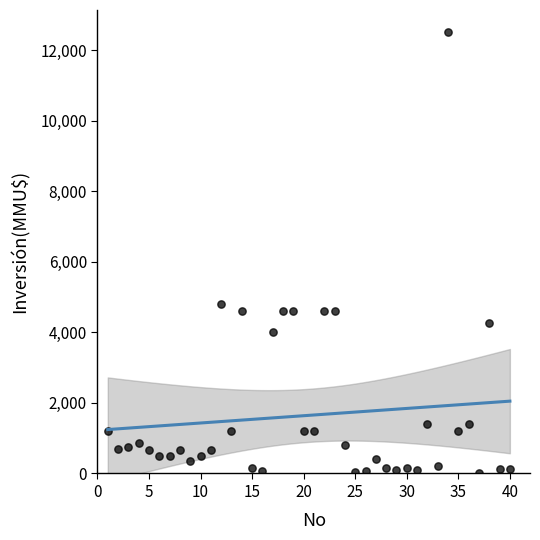

What Y value in the scatter plot is closest to 6256?

4800